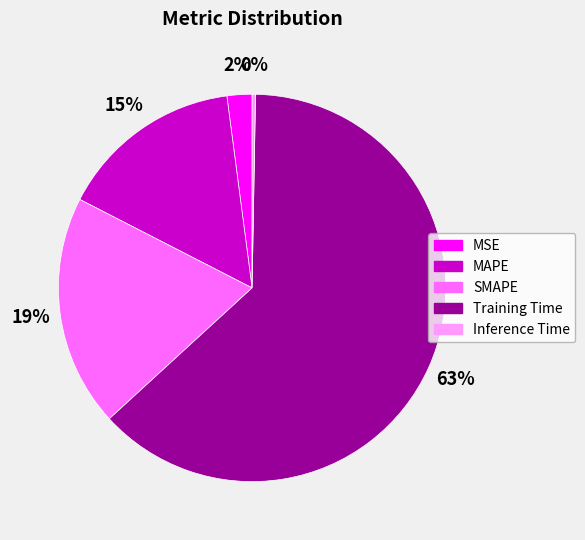

How many segments does this pie chart have?

5